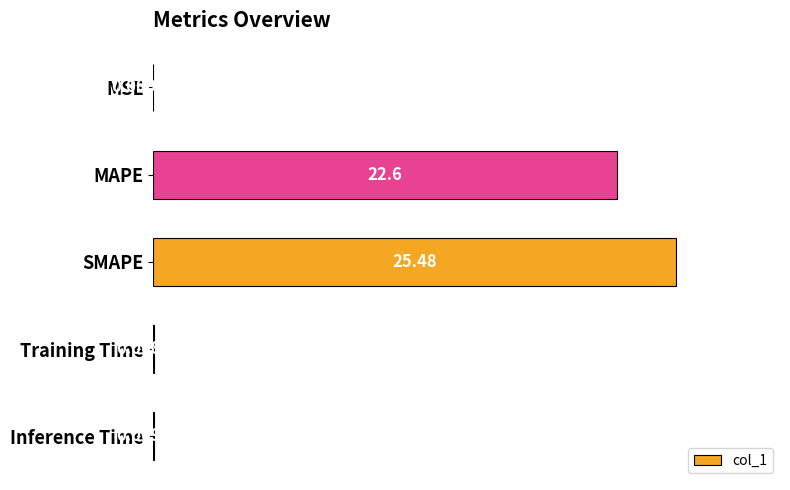

Does the chart contain stacked bars?

No